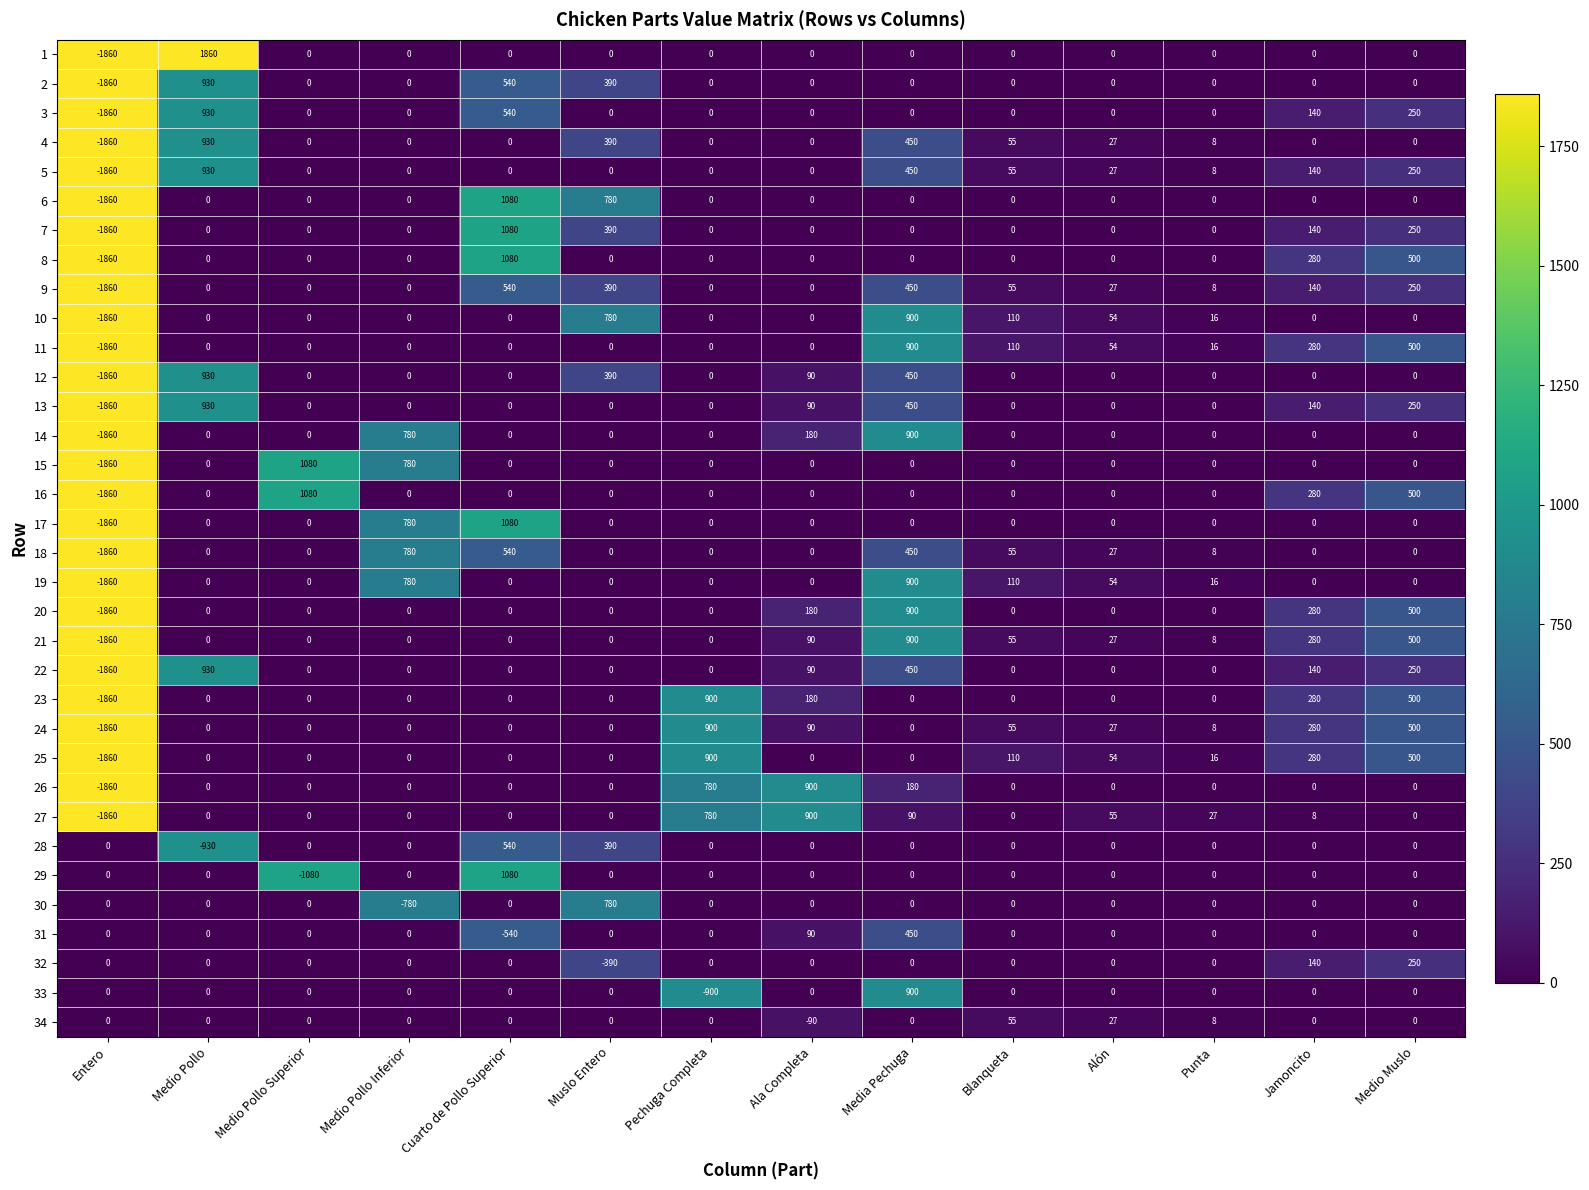

Which label corresponds to the largest value in the chart?

Medio Pollo